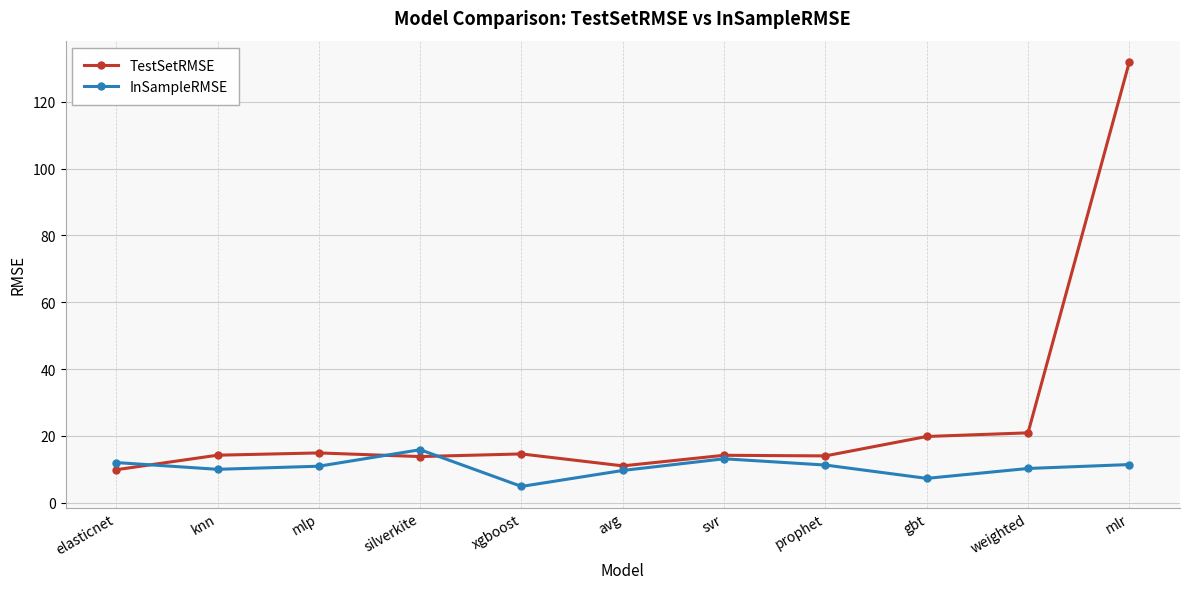

What is the difference between the maximum and minimum values in the InSampleRMSE series?

11.0